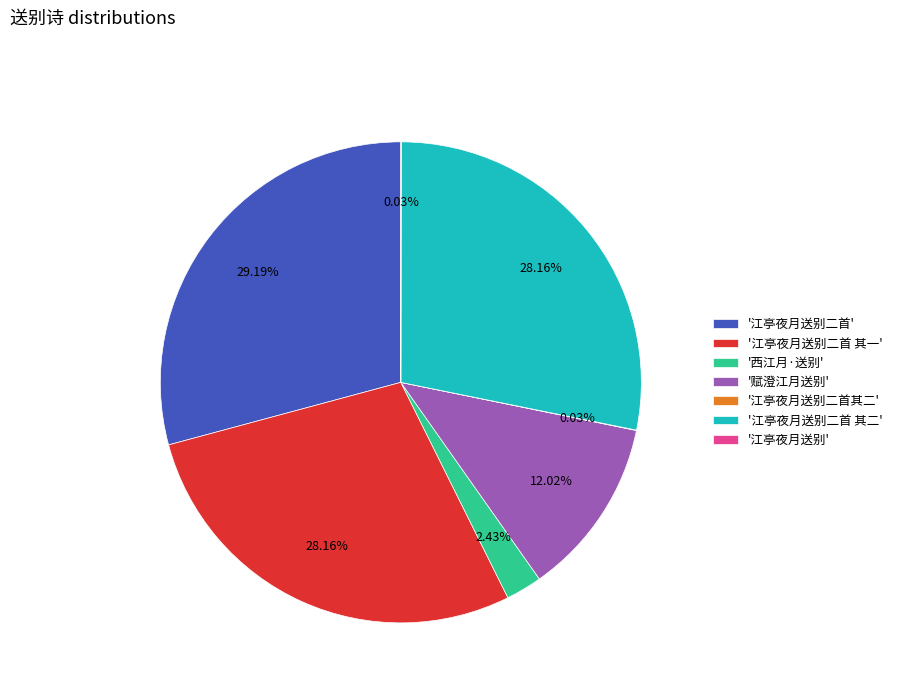

Does '江亭夜月送别二首 其一' account for over 50% of the chart?

No